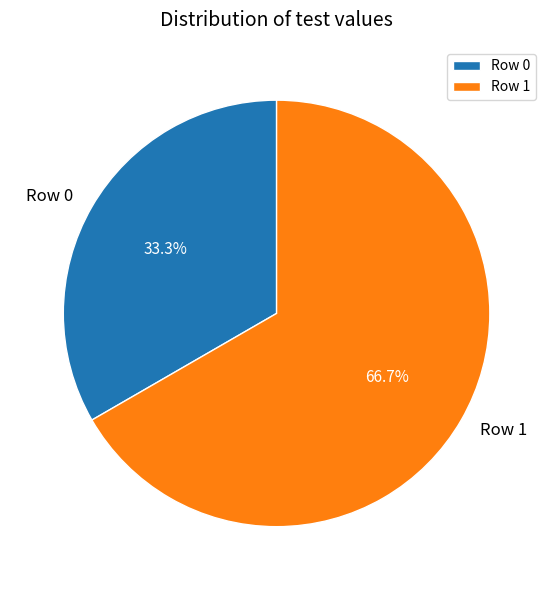

Between Row 0 and Row 1, which is larger?

Row 1